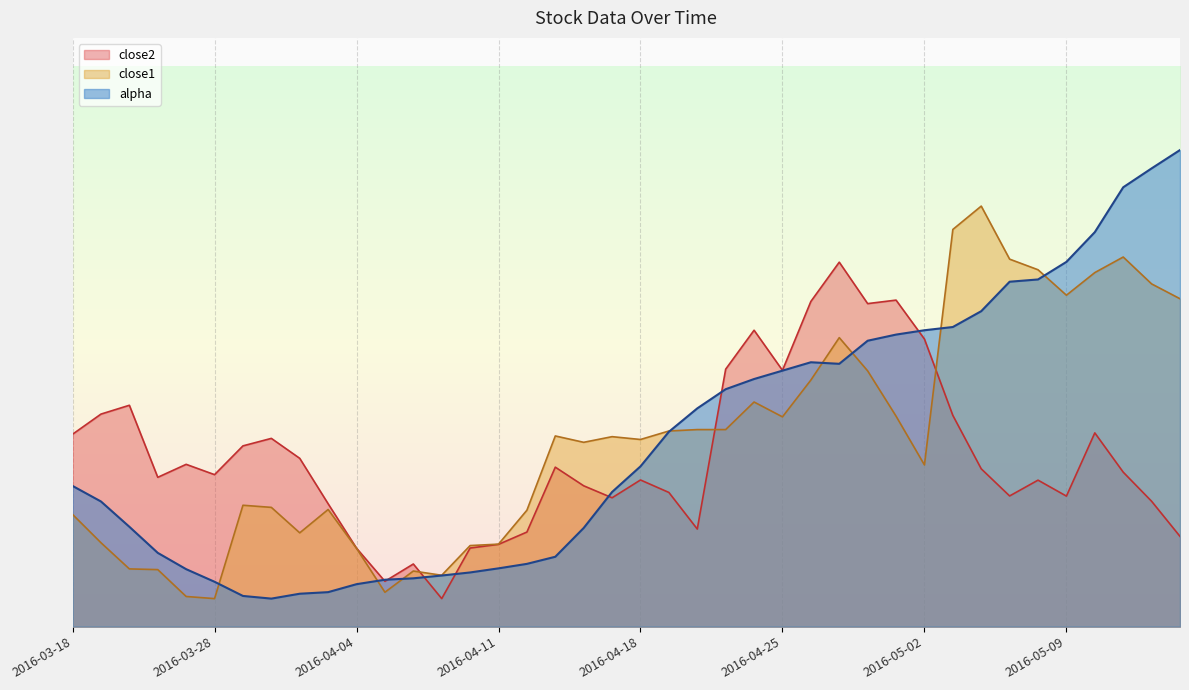

List the series in order of their peak value, lowest first.

close2, close1, alpha